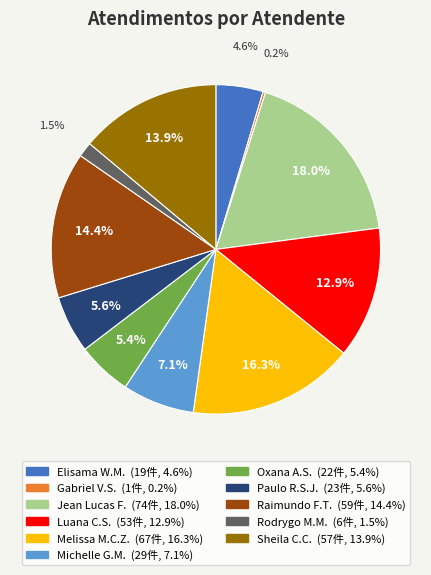

Does any single category account for the majority?

No